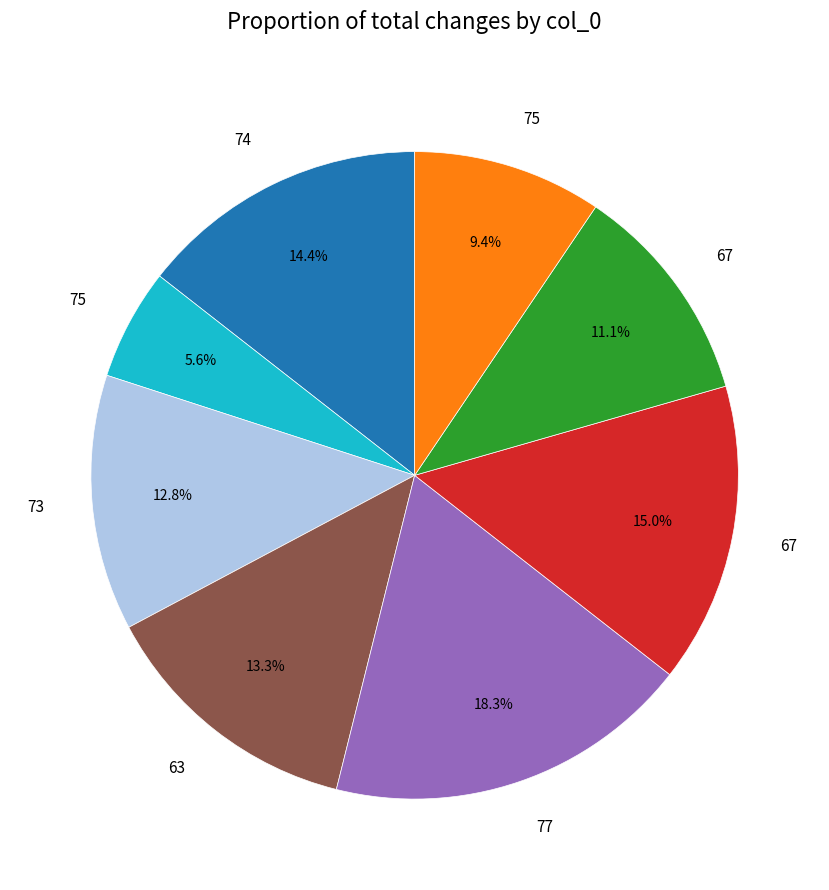

Is there any slice that represents more than half of the pie?

No